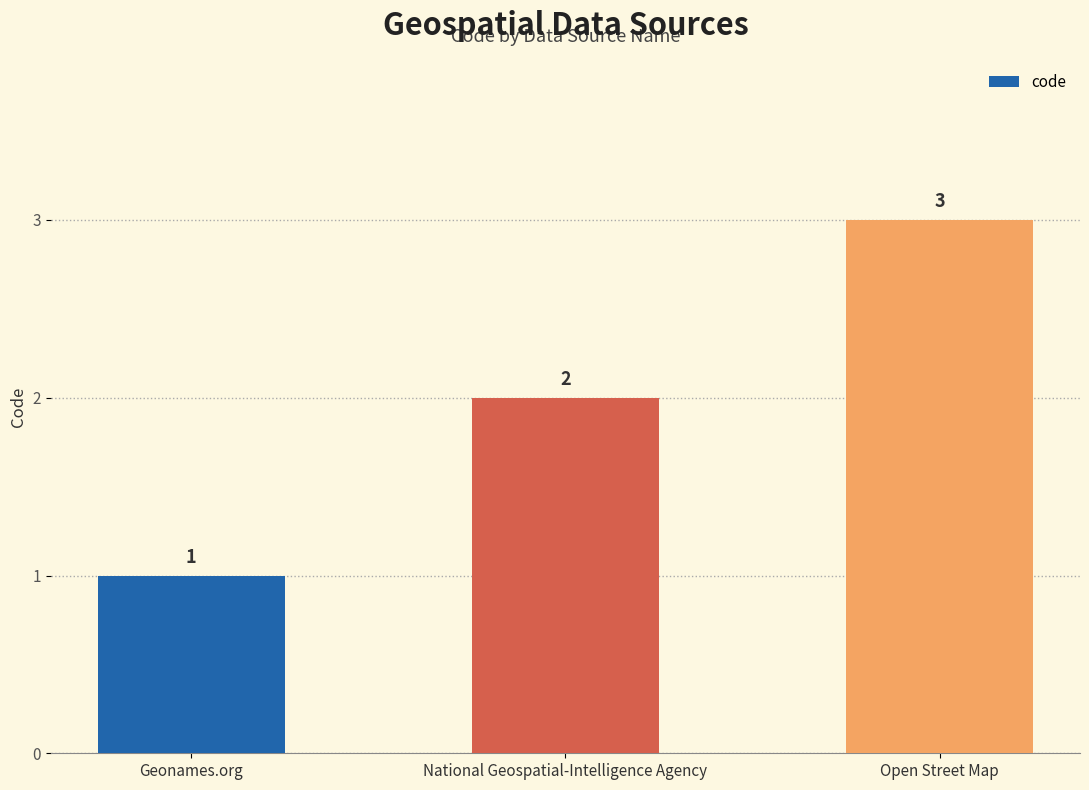

Reading right to left, transcribe all the data shown in this chart.

Open Street Map=3	National Geospatial-Intelligence Agency=2	Geonames.org=1